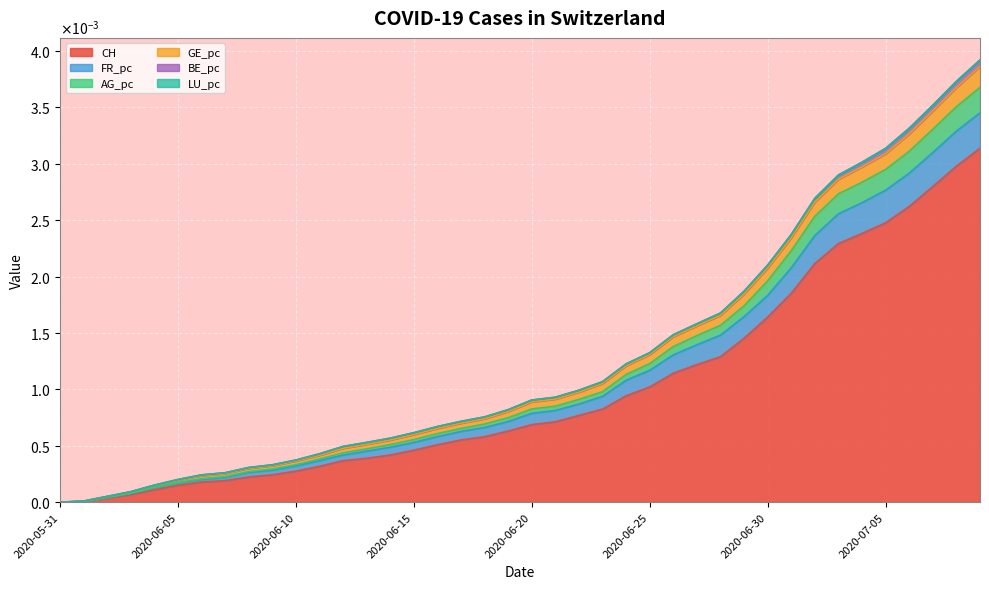

At which label is FR_pc closest to 0?

2020-05-31